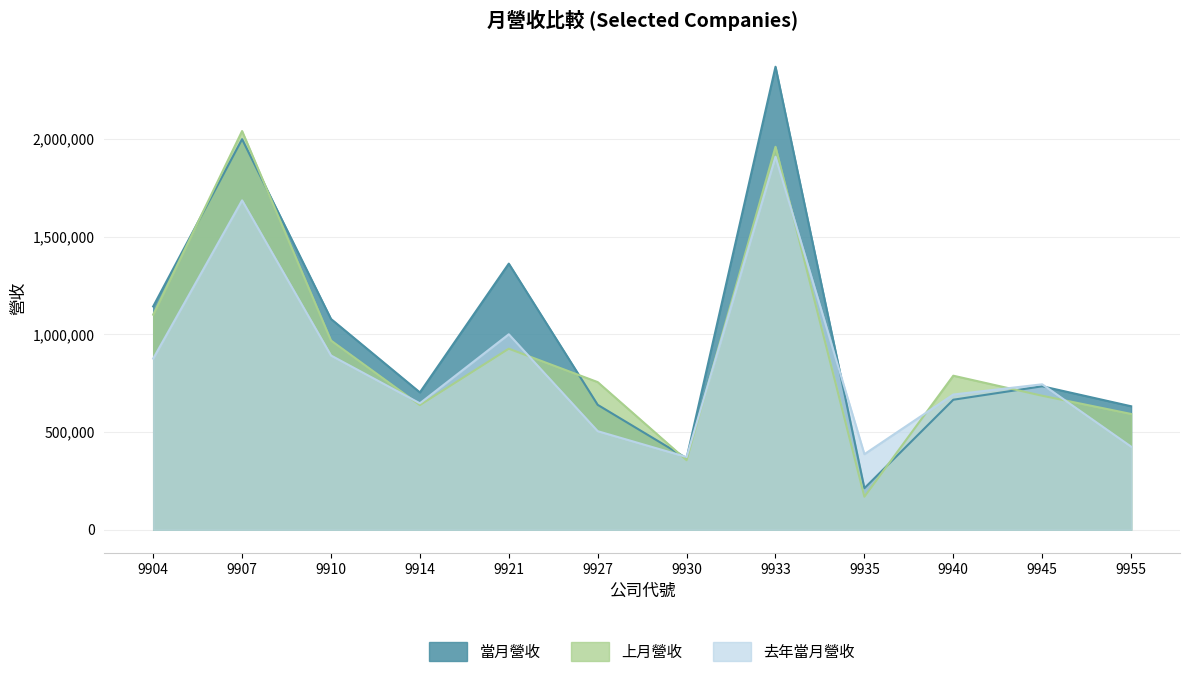

Which series has the largest total across all categories?

當月營收